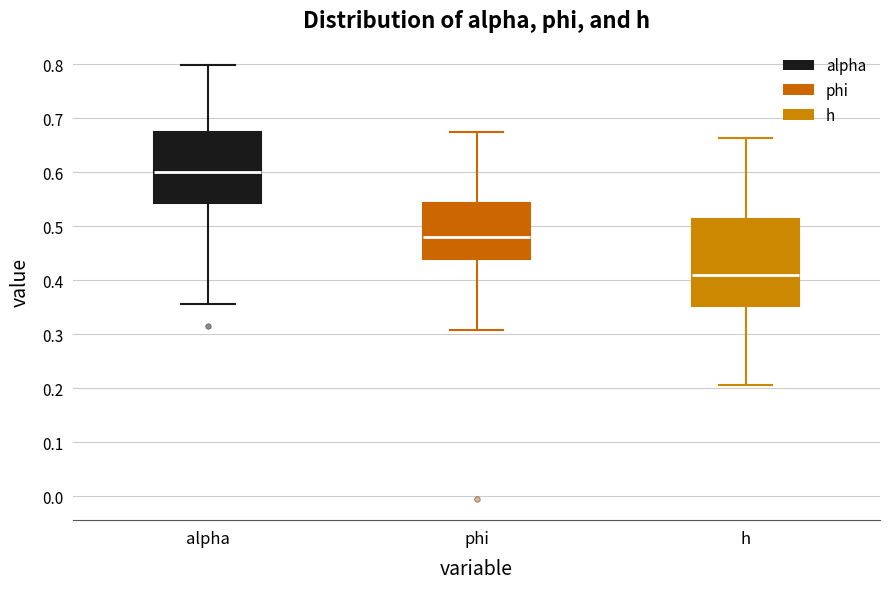

Which box is the tallest, from its lower edge to its upper edge?

h